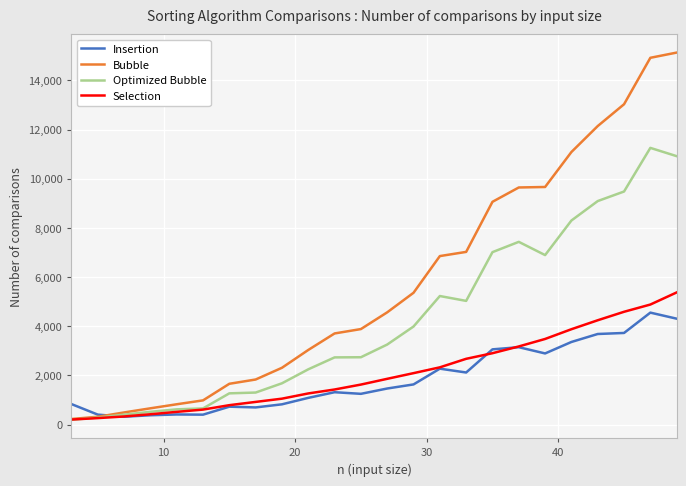

Which series has the widest spread of values?

Bubble